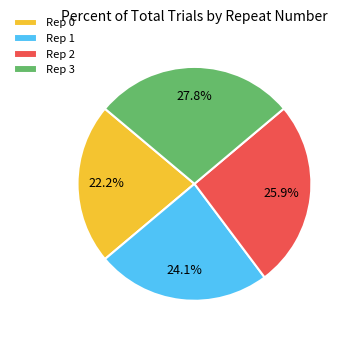

How much of the chart is everything except Rep 3?

72.2%